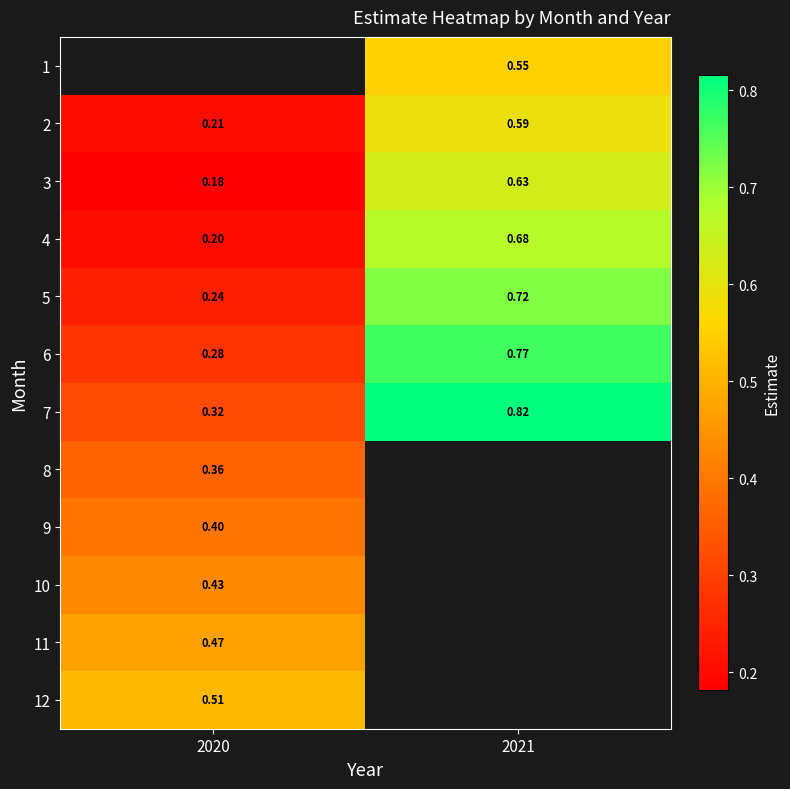

Between 2020 and 2021, which is larger?

2021